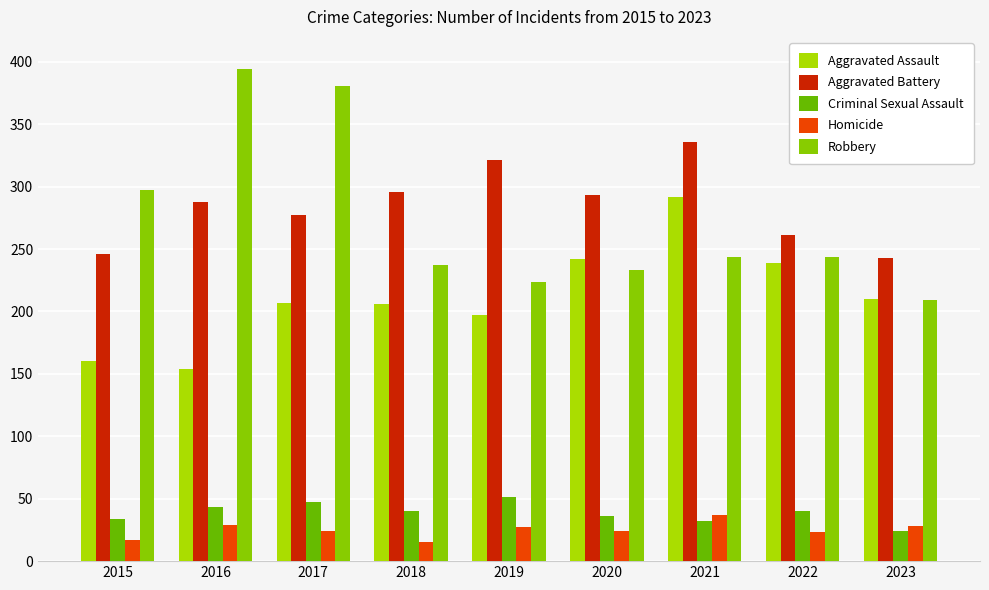

Is it true that Criminal Sexual Assault equals 43 at 2016?

True